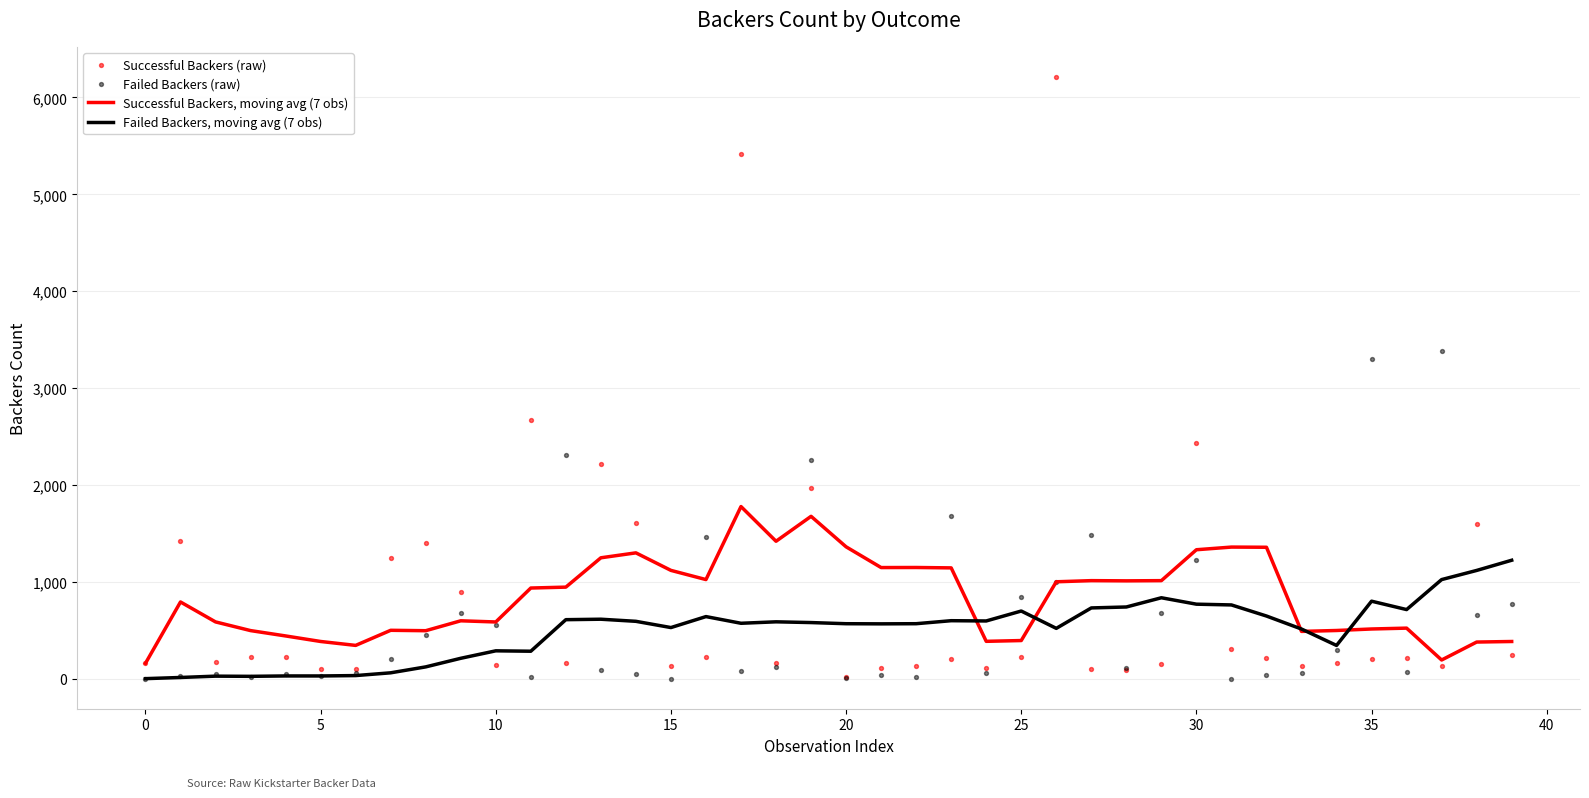

True or false: Failed Backers, moving avg (7 obs) has a value of -843.7 at 0.

False